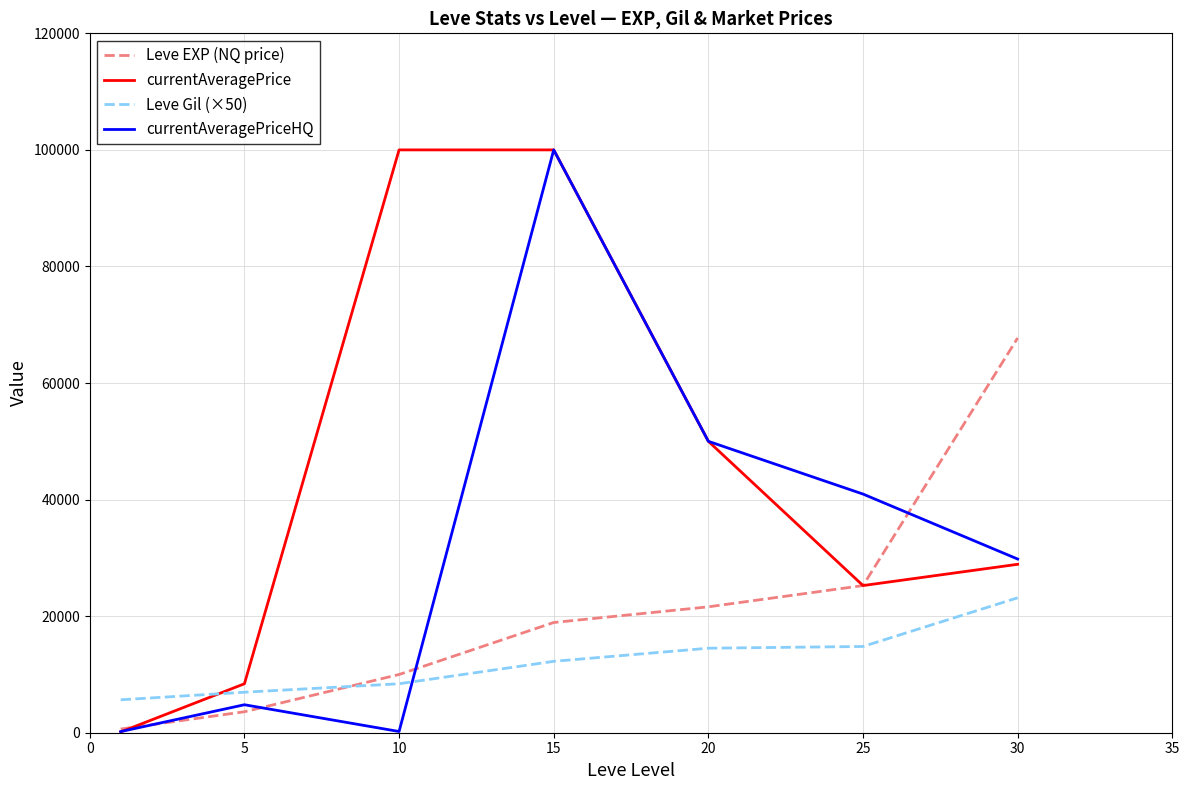

How many times do currentAveragePrice and Leve Gil (×50) cross each other?

1